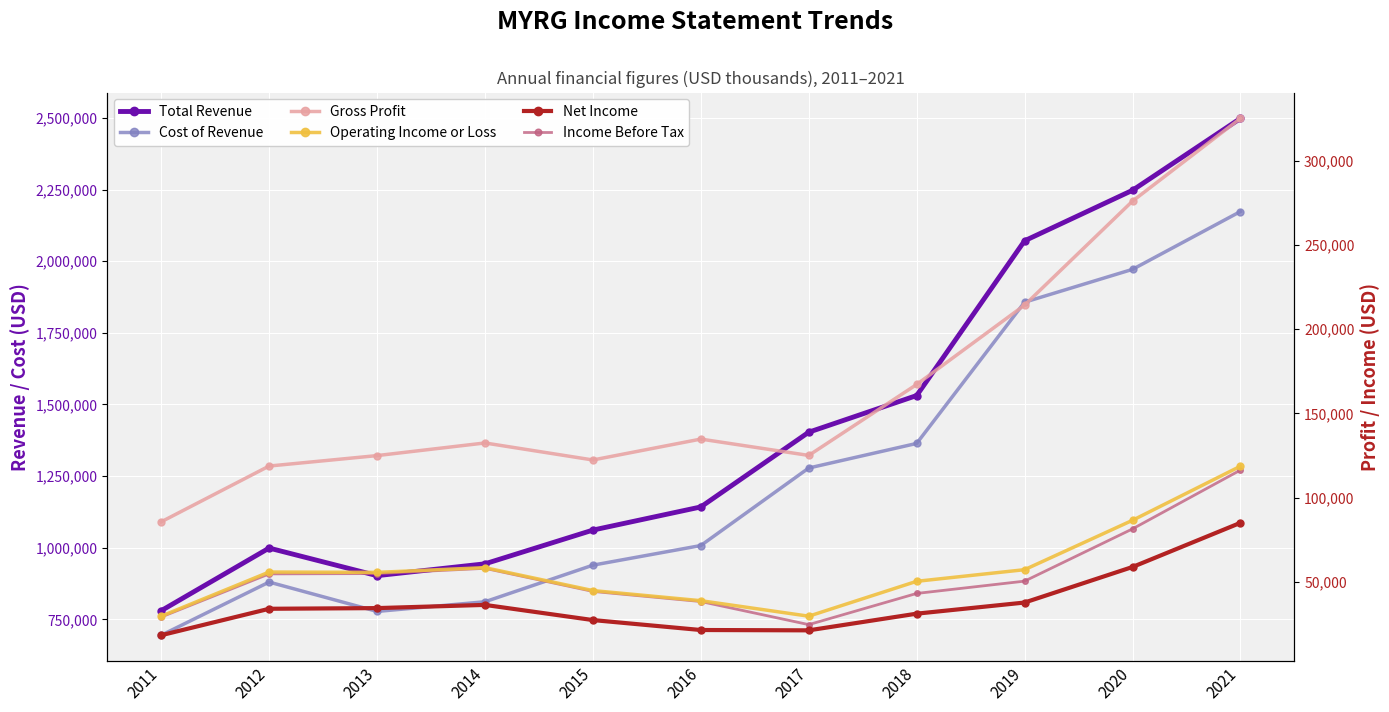

What is the difference between the highest and lowest values at 2016?

1121100